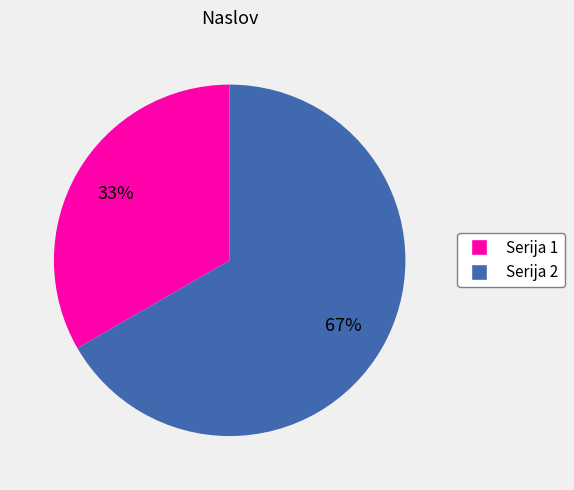

To the nearest percent, what portion does Serija 1 represent?

33%